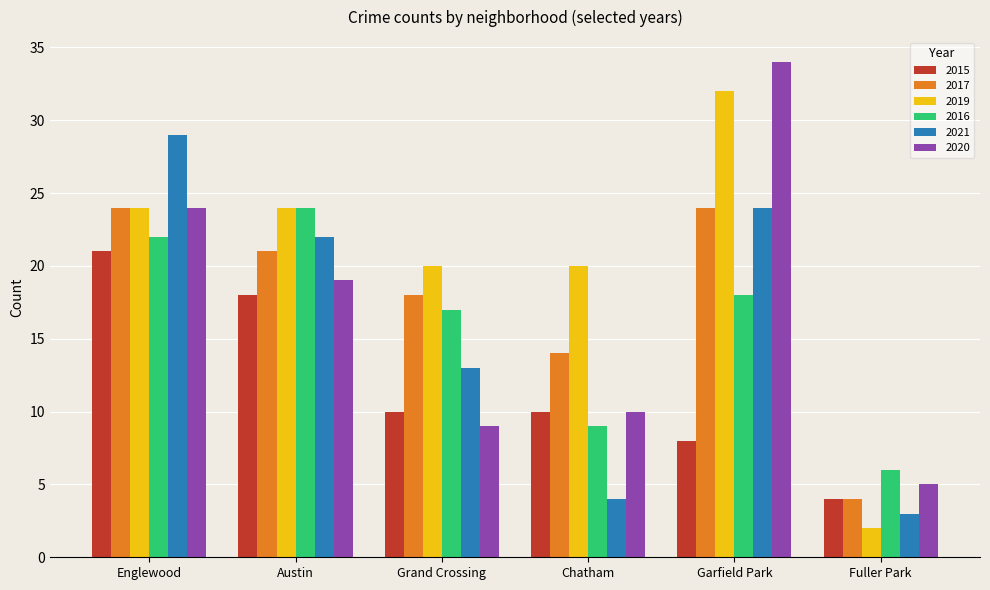

What is the value of the 2016 bar at the 6th from the left?

6